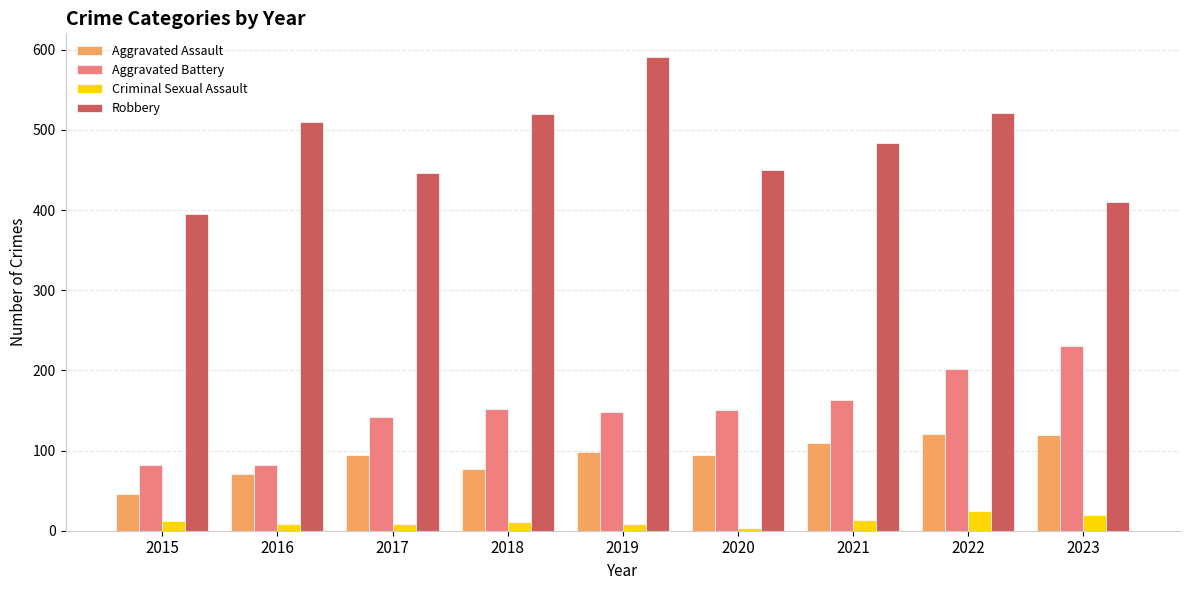

At which category is the sum across all series the highest?

2022